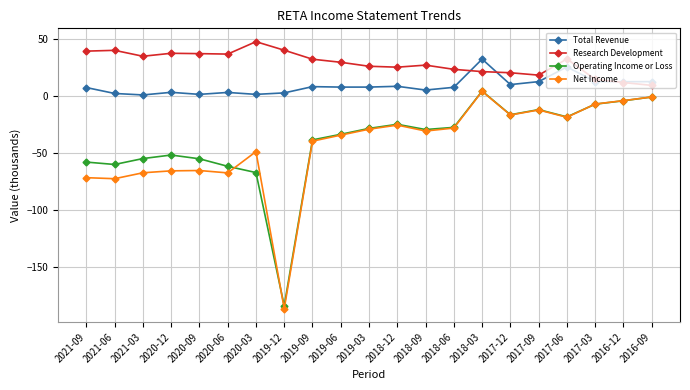

Does the chart have visible grid lines?

Yes